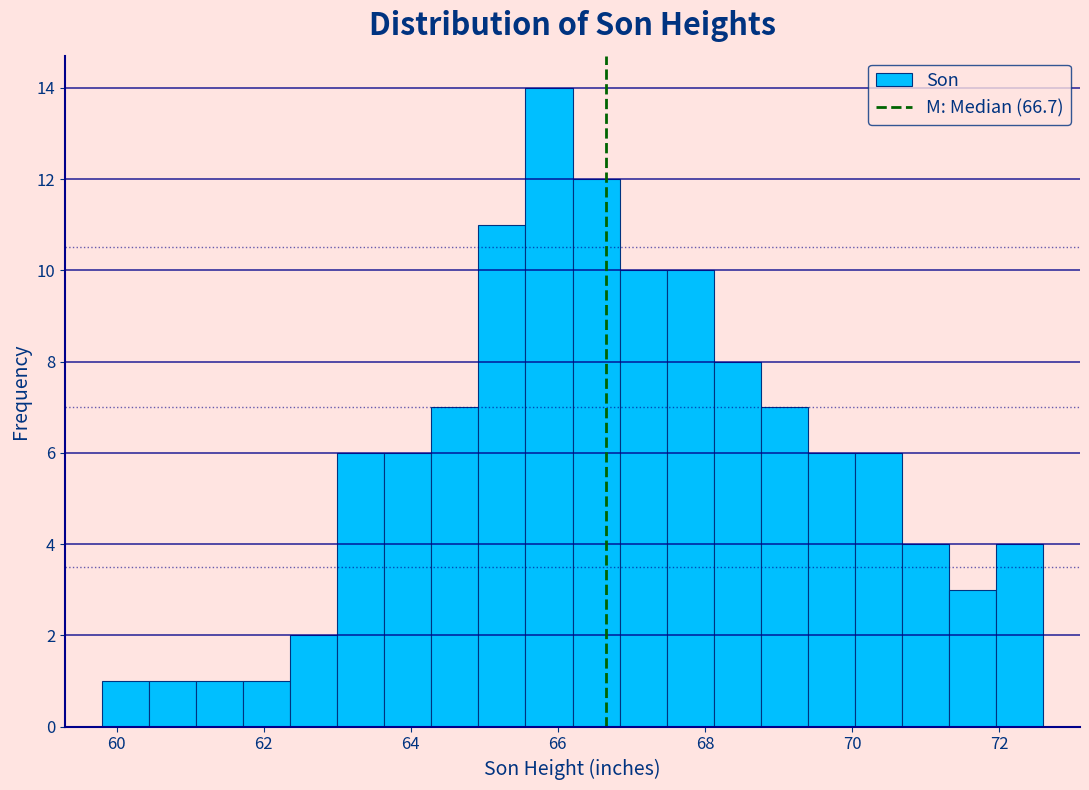

Around what value on the x-axis is the tallest bar? Give the approximate position of its centre, as read against the axis.

65.8